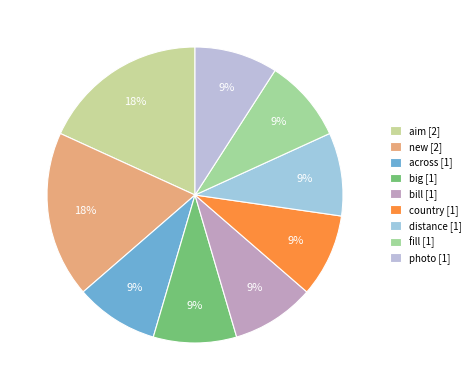

Combined, what portion of the pie is country and bill?

18.2%